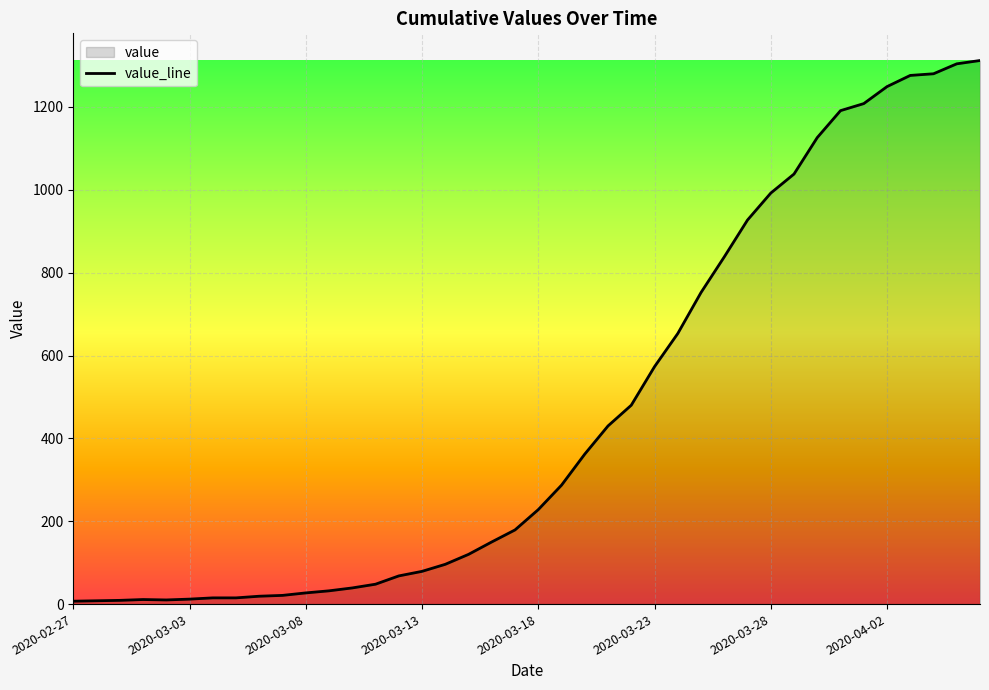

What position from the right is 2020-02-29?

38